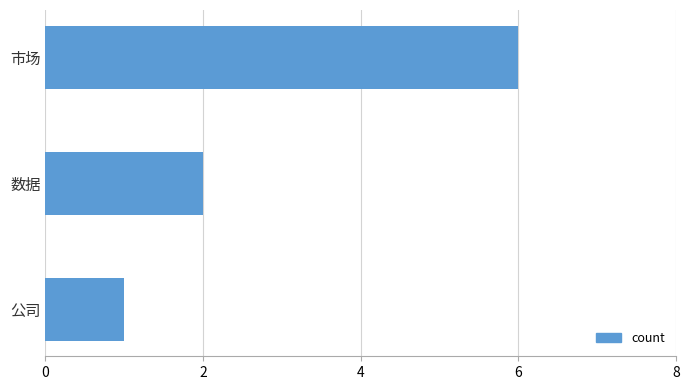

Rank the categories by value from highest to lowest.

市场, 数据, 公司